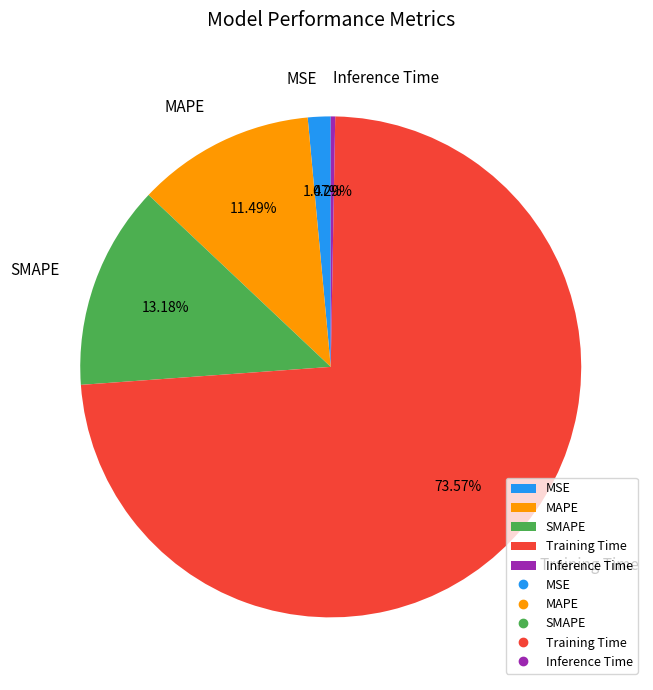

How many slices are in this pie chart?

5